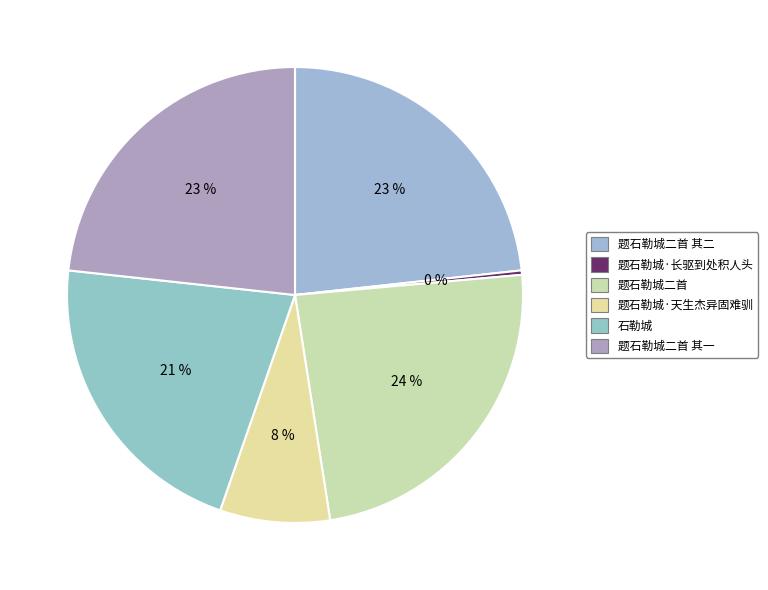

Does any single category account for the majority?

No